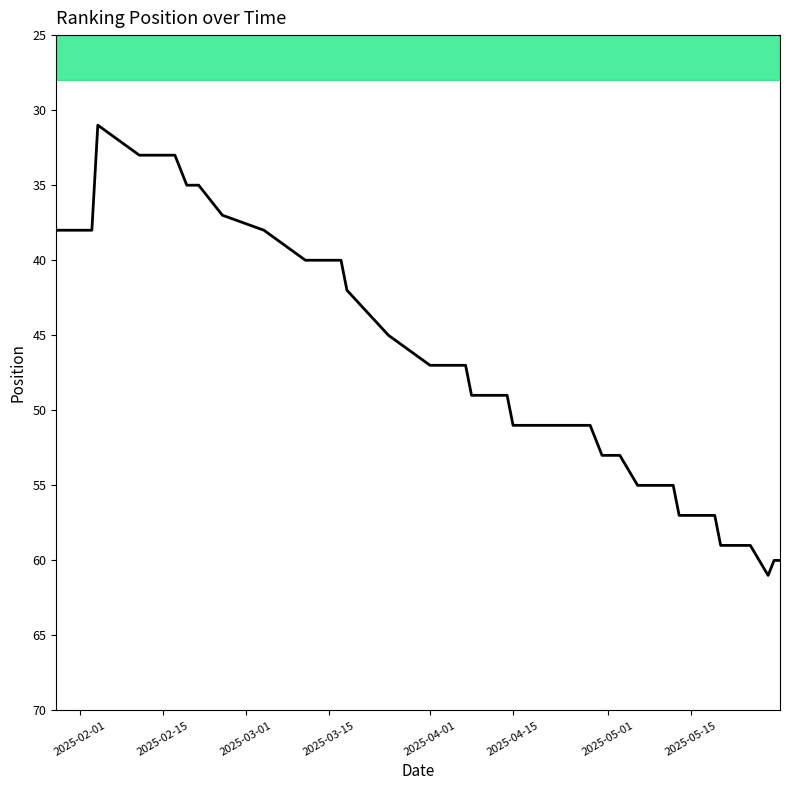

What is the maximum value shown in the chart?

61